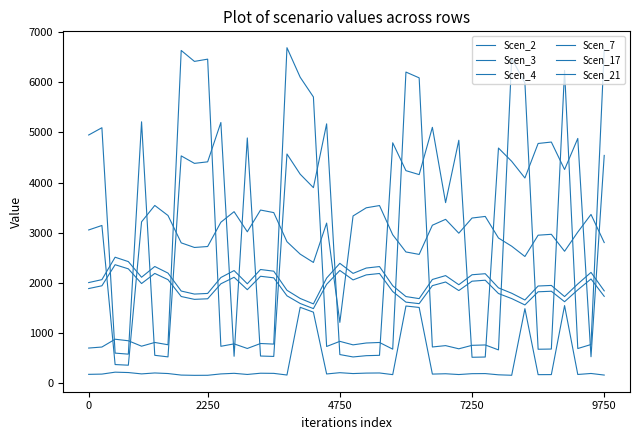

How many lines are shown in the chart?

6